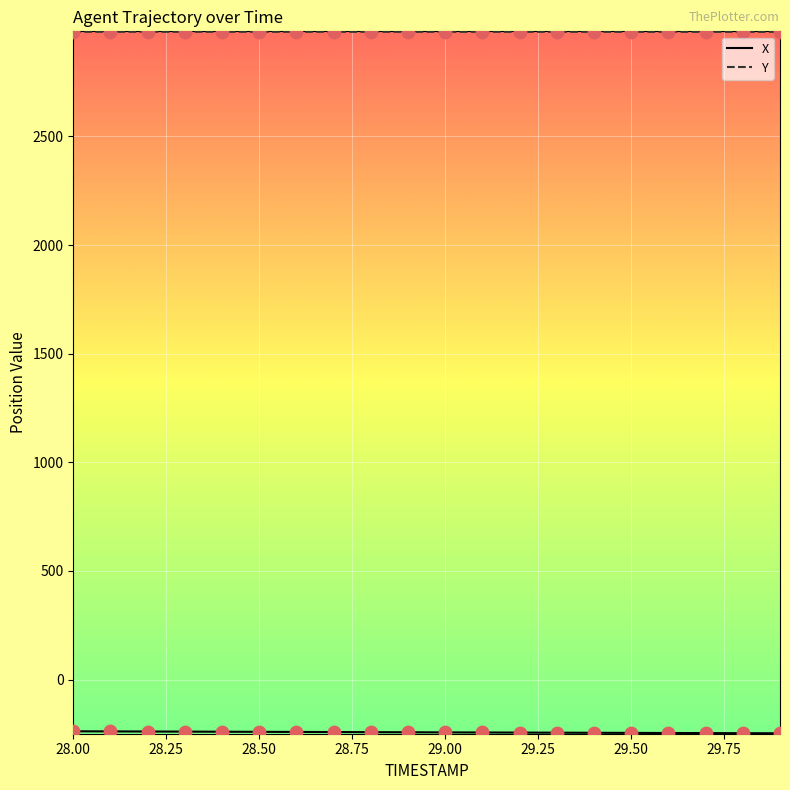

At how many categories does at least one series exceed 1059?

20